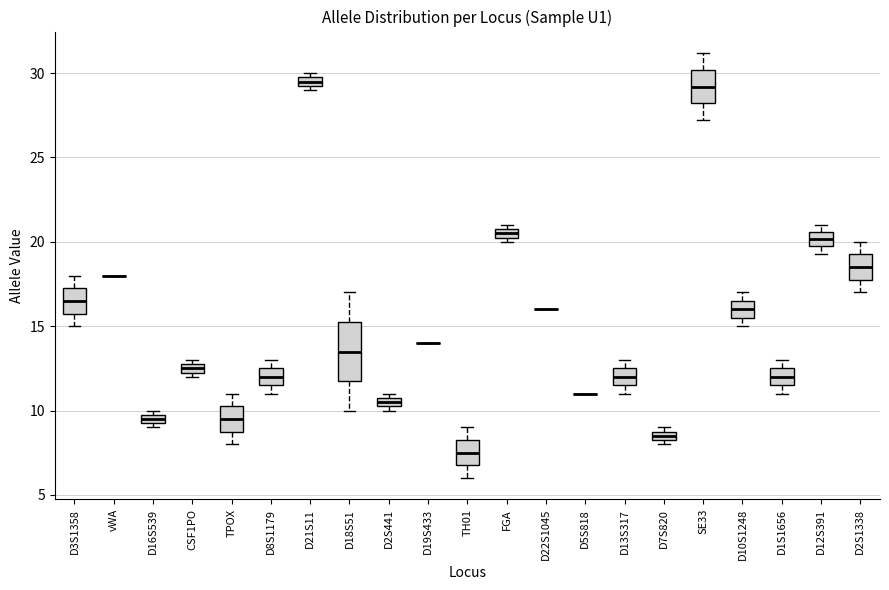

Comparing the boxes themselves (not the whiskers), which one is the tallest?

D18S51